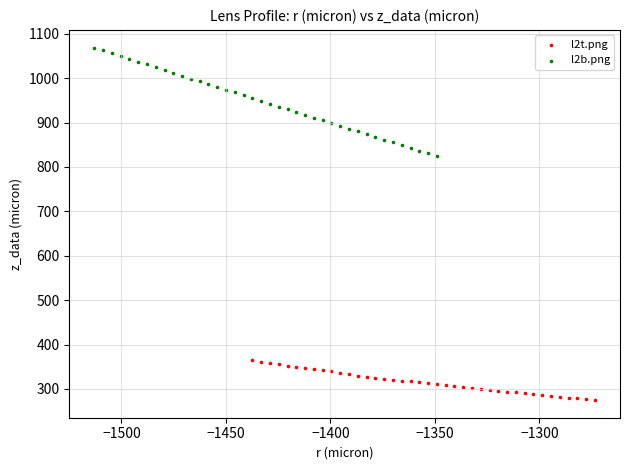

Which series has the largest Y range (max minus min)?

l2b.png